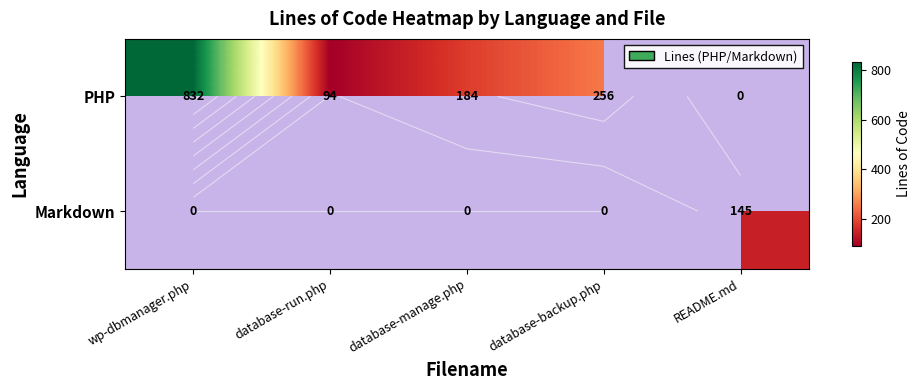

What is the greatest value displayed?

832